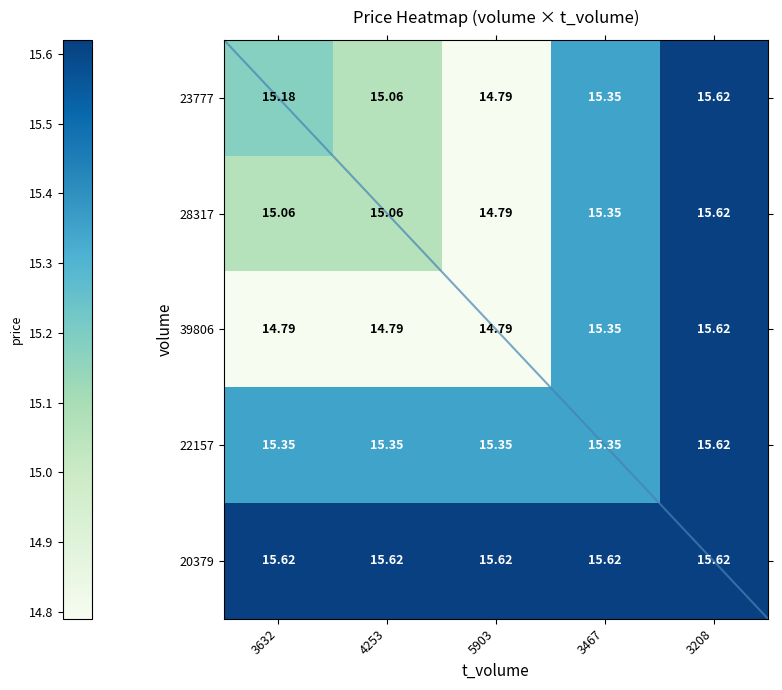

What is the smallest value displayed?

14.8